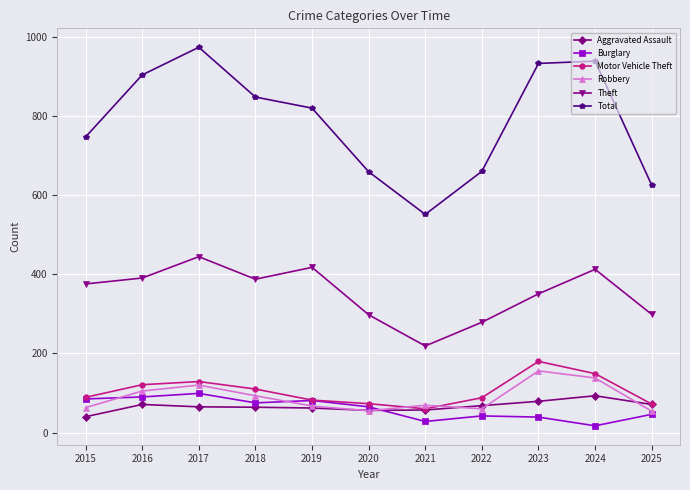

In Burglary, how many points are lower than both neighbors (excluding endpoints)?

3